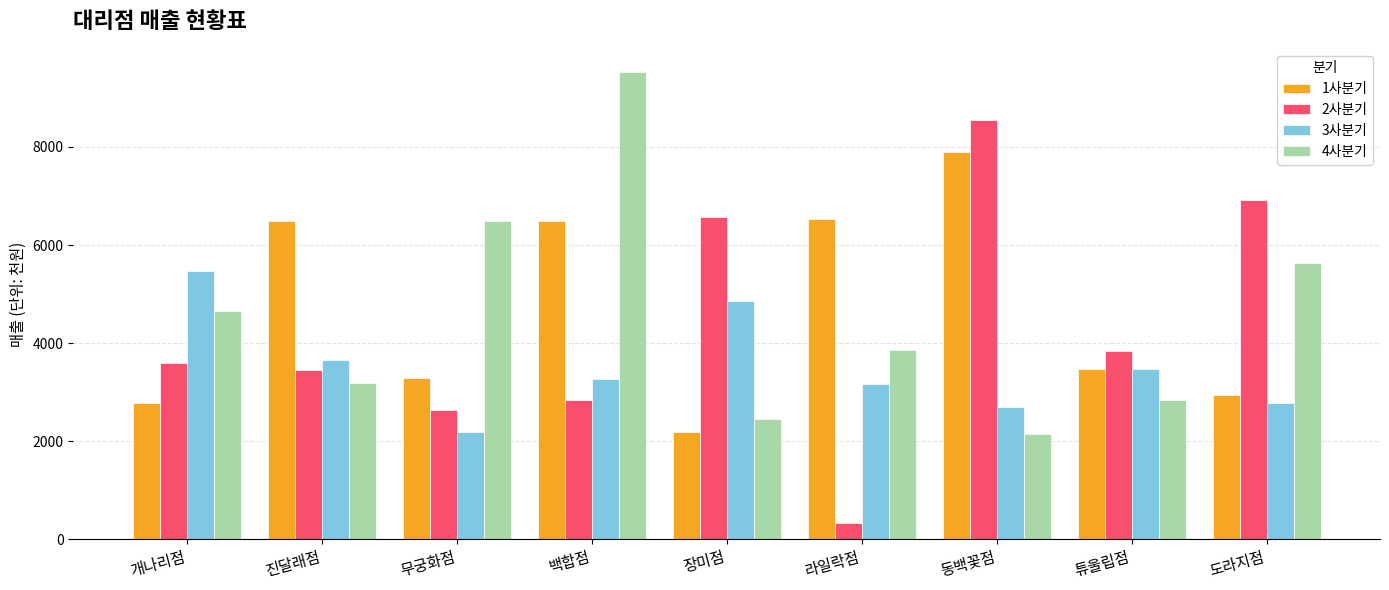

What is the sum of all 2사분기 values?

38737